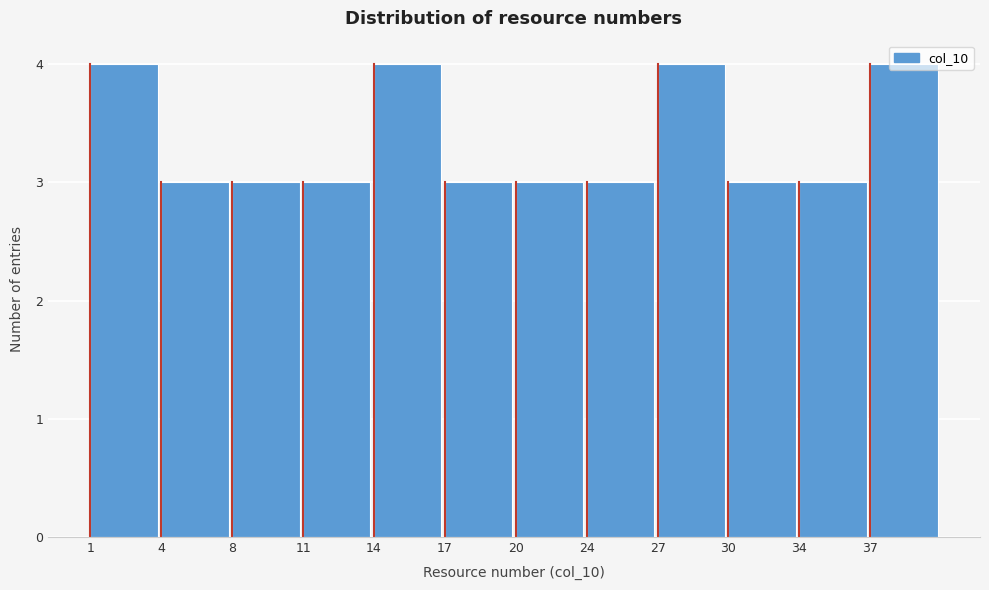

What is the ratio of the value at 27 to the value at 14?

1.0